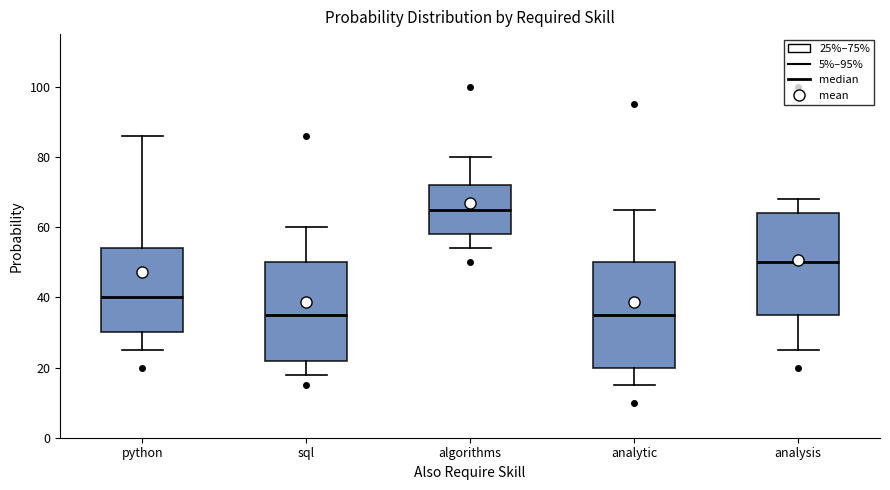

Reading left to right, read every box against the y-axis: the position of its median line, the range the box covers, and the ends of its whiskers. The values are not printed on the chart, so give them approximately, as read against the axis.

python: median 40, box 30 to 54, whiskers 26 to 86
sql: median 36, box 22 to 50, whiskers 18 to 60
algorithms: median 66, box 58 to 72, whiskers 54 to 80
analytic: median 36, box 20 to 50, whiskers 16 to 66
analysis: median 50, box 36 to 64, whiskers 26 to 68